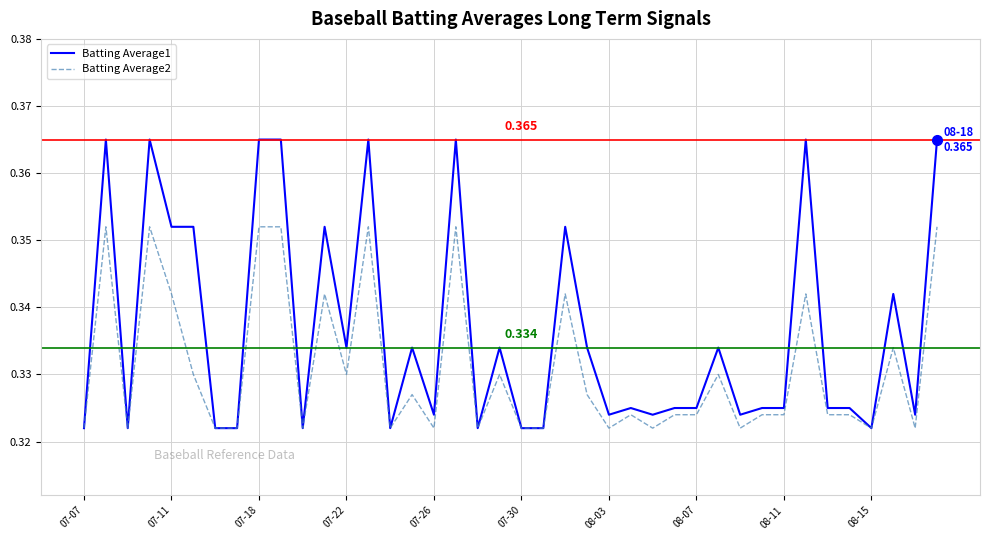

What are all the series names shown in the legend?

Batting Average1, Batting Average2